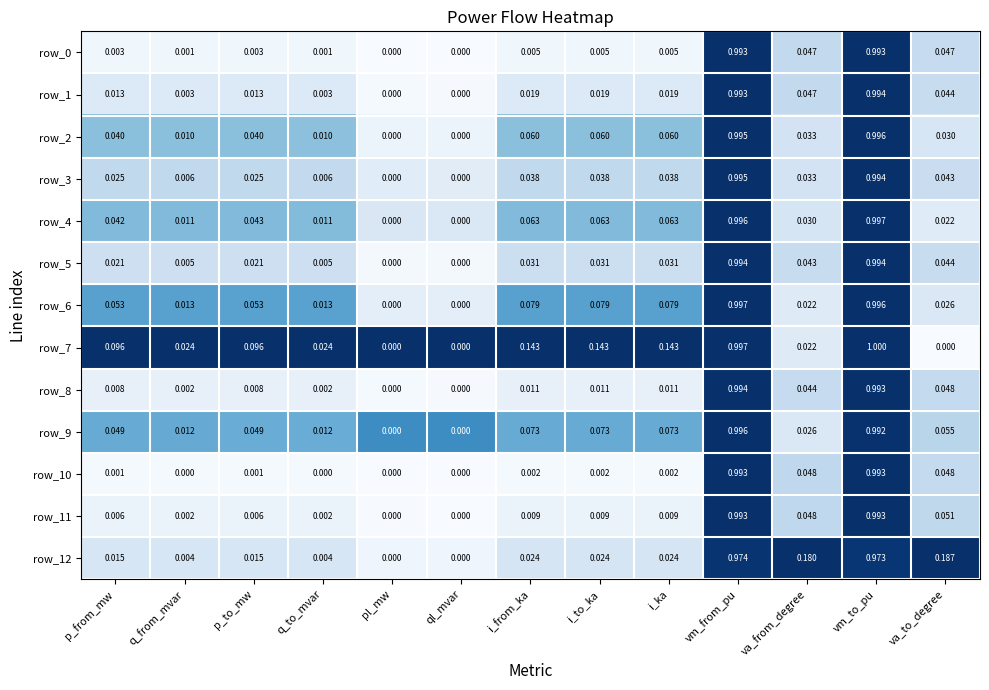

At which category does the chart reach its peak across all series?

vm_to_pu